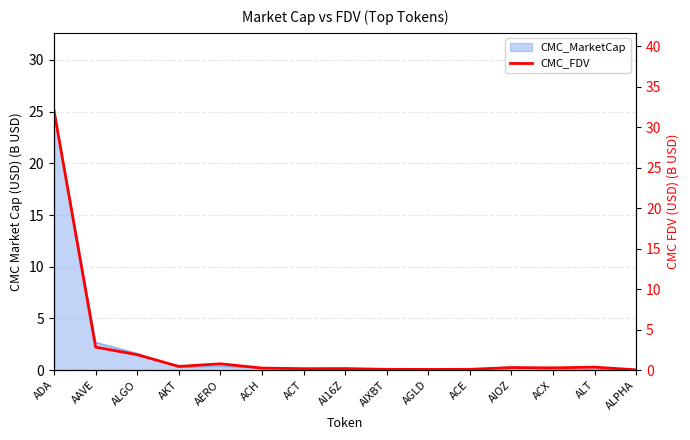

Reading left to right, list all the values displayed in this chart.

ADA=32.0	AAVE=2.8	ALGO=1.9	AKT=0.5	AERO=0.8	ACH=0.3	ACT=0.2	AI16Z=0.2	AIXBT=0.1	AGLD=0.1	ACE=0.1	AIOZ=0.3	ACX=0.3	ALT=0.4	ALPHA=0.0